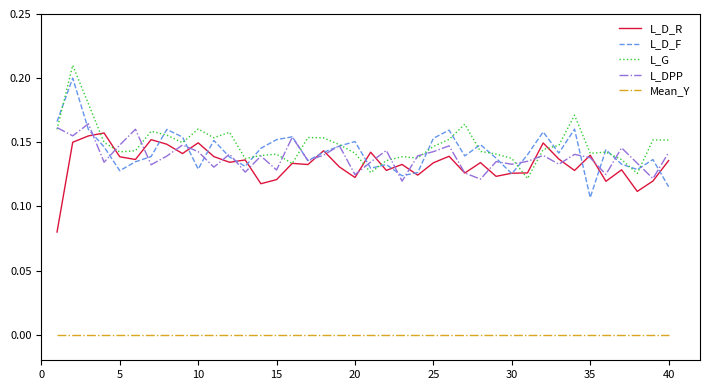

How many lines are shown in the chart?

5